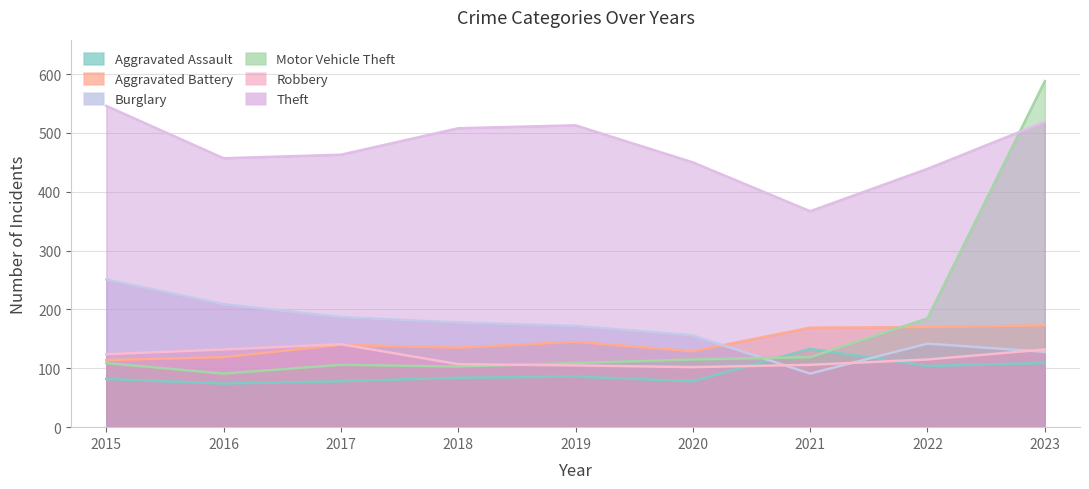

What is the value of the Motor Vehicle Theft point at the 7th from the left?

119